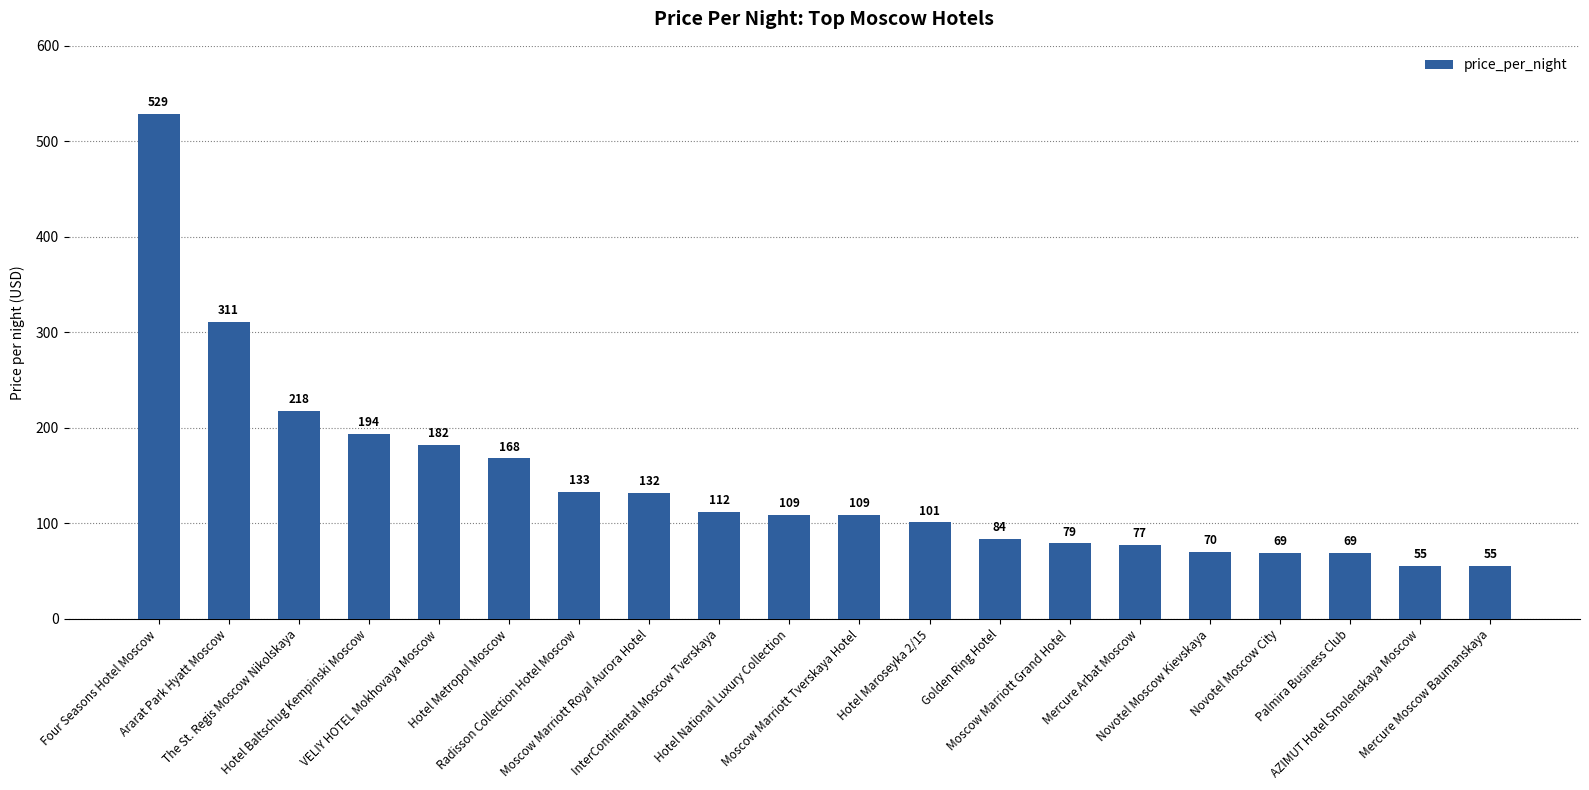

Approximately how many times larger is the value at Mercure Moscow Baumanskaya compared to The St. Regis Moscow Nikolskaya?

0.3